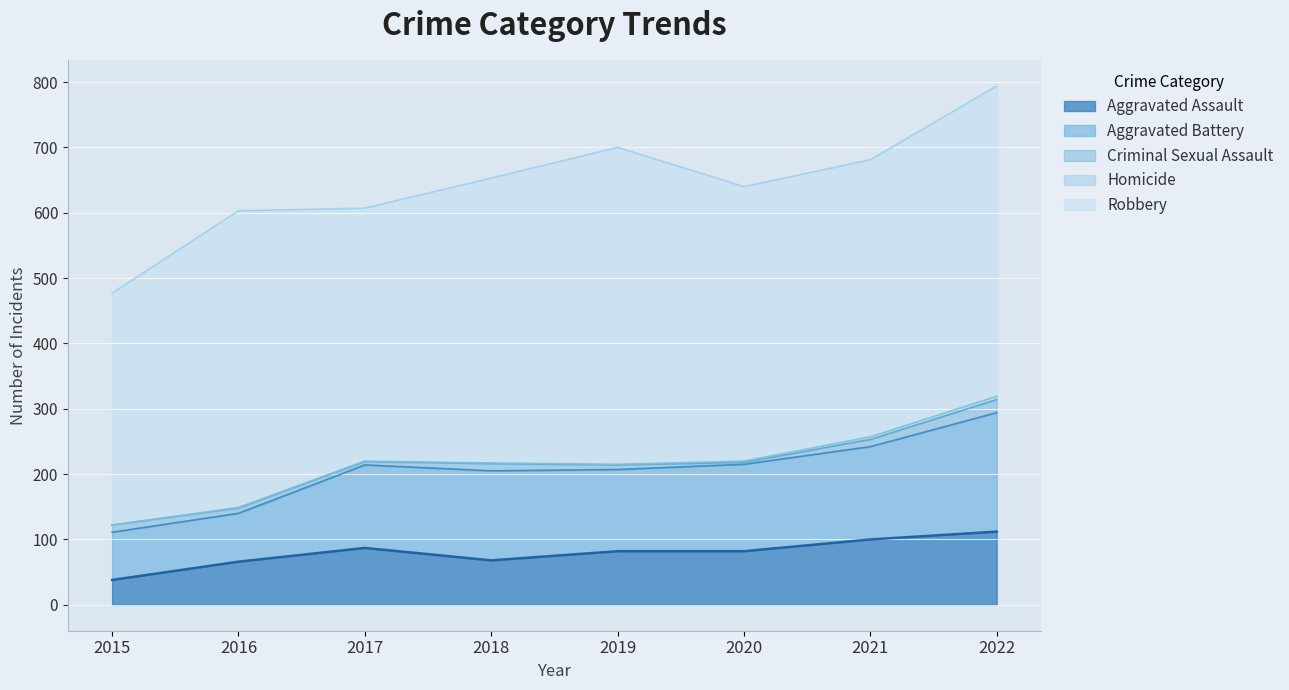

True or false: Aggravated Assault has more than 1 points higher than both neighbors.

False